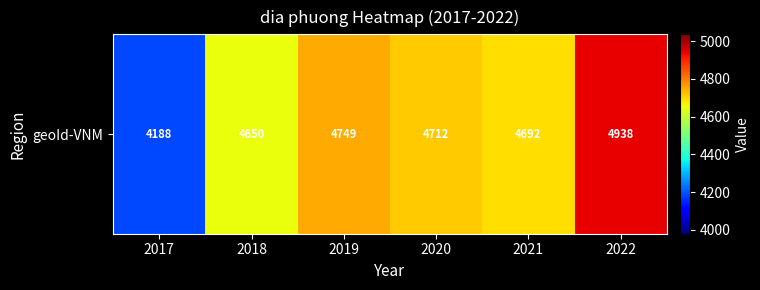

What is the greatest value displayed?

4938